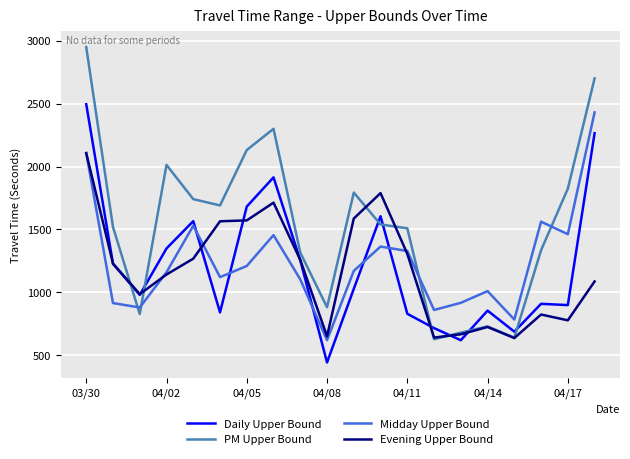

How many times do Midday Upper Bound and Daily Upper Bound cross each other?

5